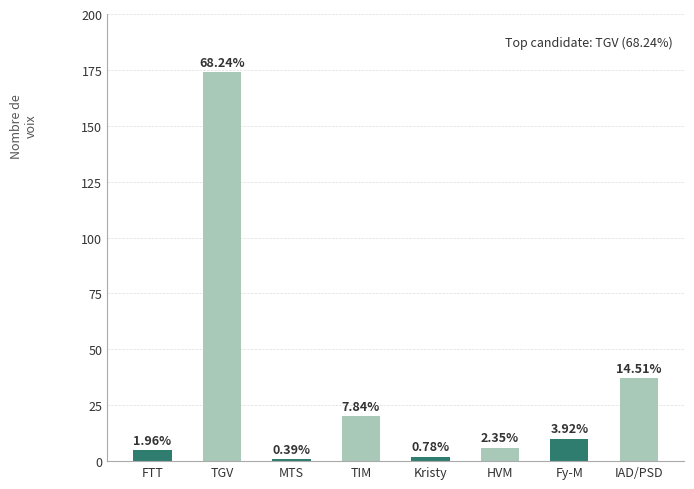

What is the sum of all values?

255